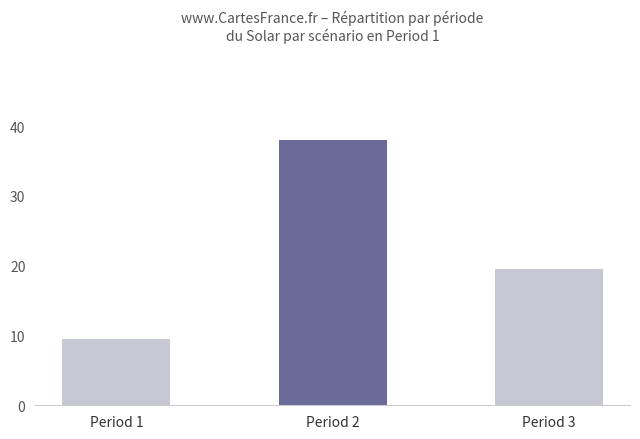

What is the smallest value displayed?

9.5